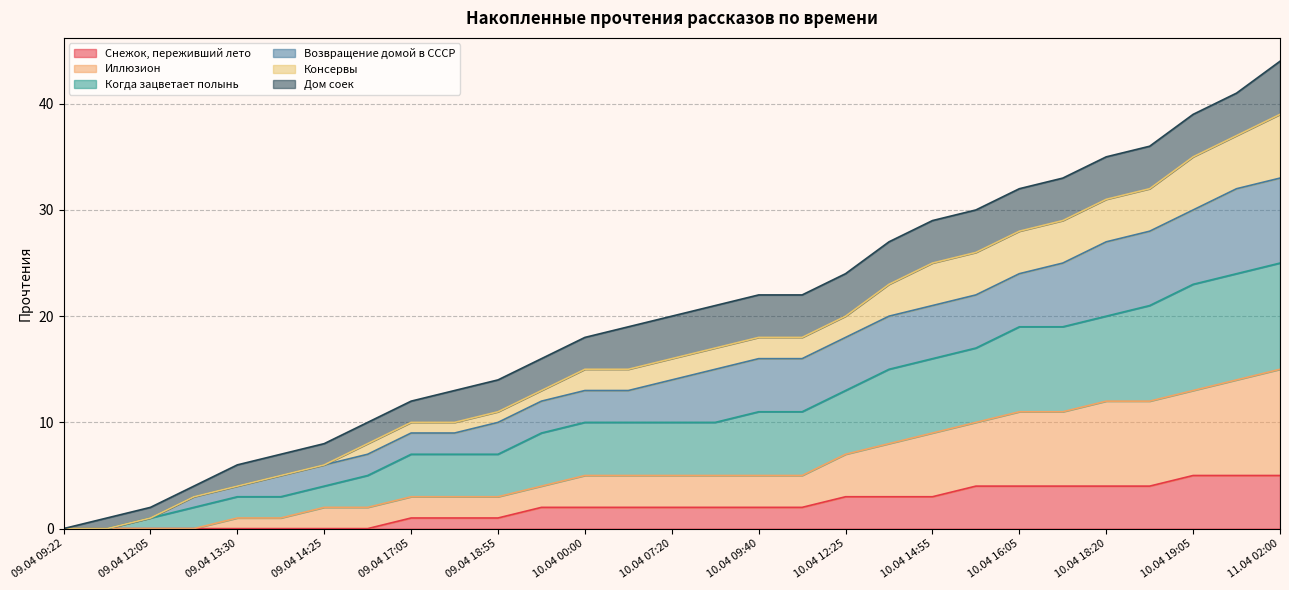

Is the value of Когда зацветает полынь at 10.04 11:55 greater than the value of Иллюзион at 09.04 18:55?

Yes